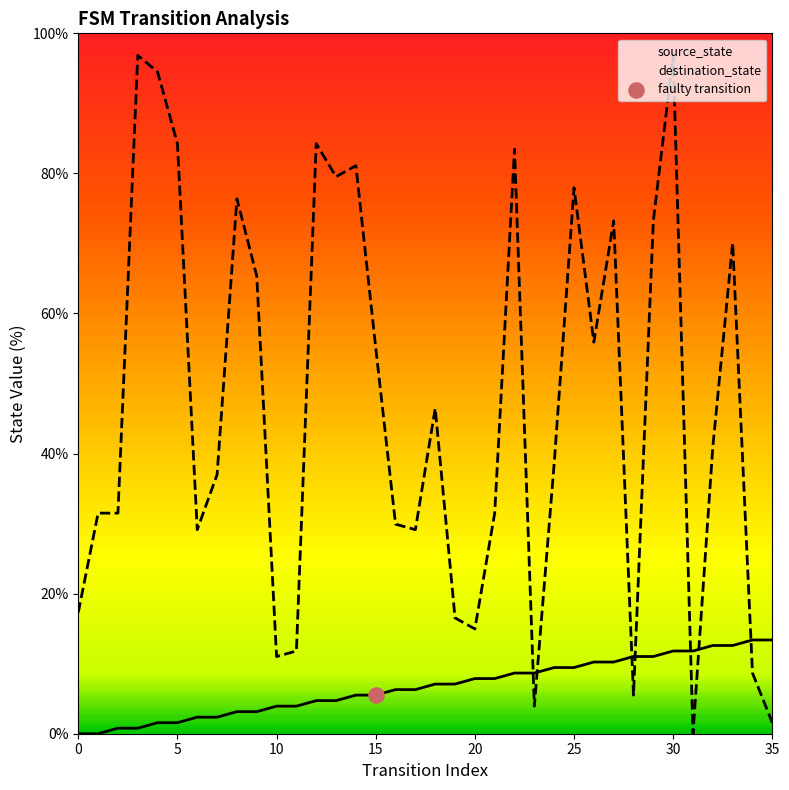

Which series has the widest spread of Y values?

destination_state